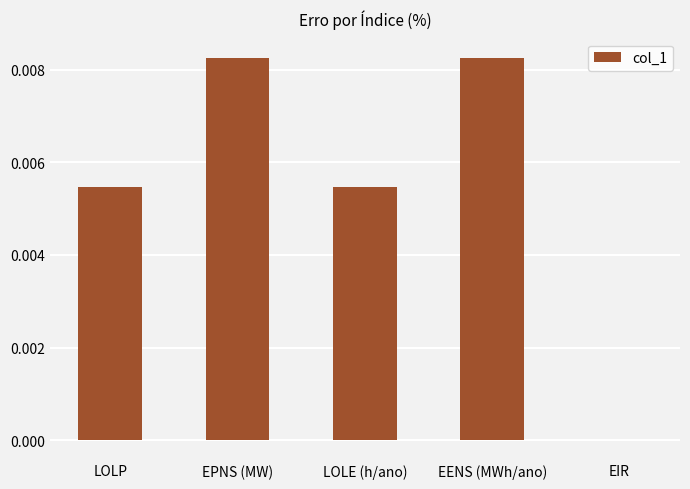

How many distinct data groups are displayed?

1